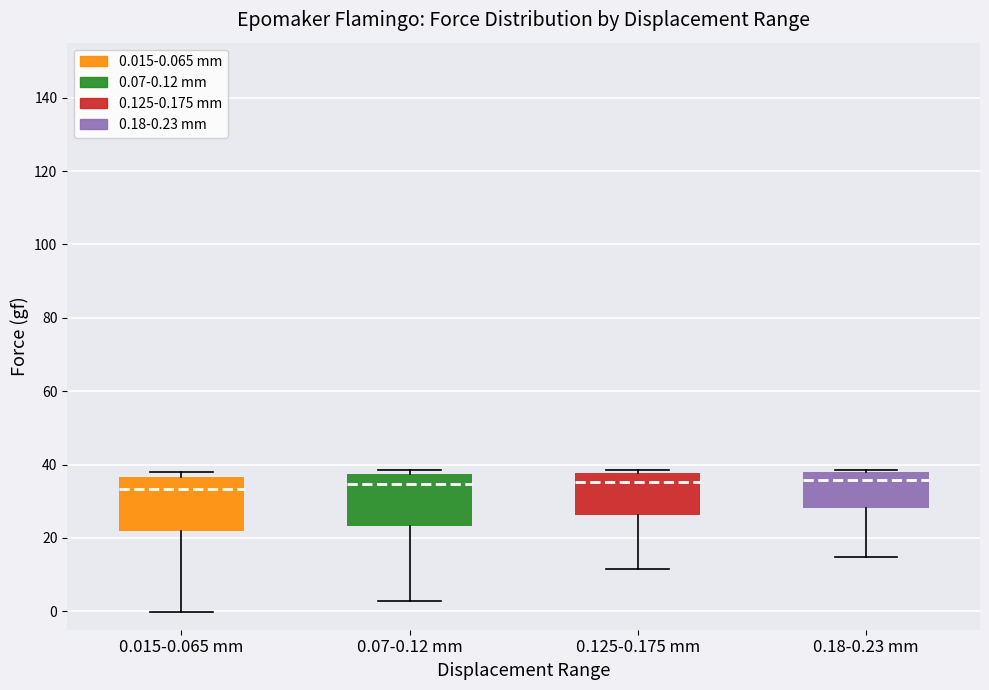

Where is the upper edge of the box for 0.18-0.23 mm on the y-axis? The values are not printed on the chart, so give them approximately, as read against the axis.

38